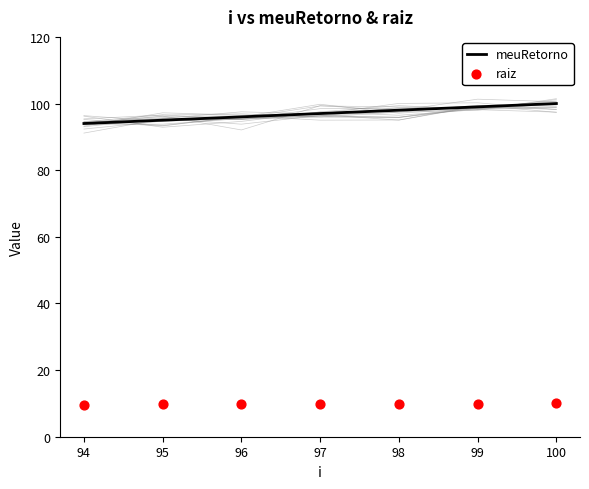

Which series has the largest total across all categories?

meuRetorno